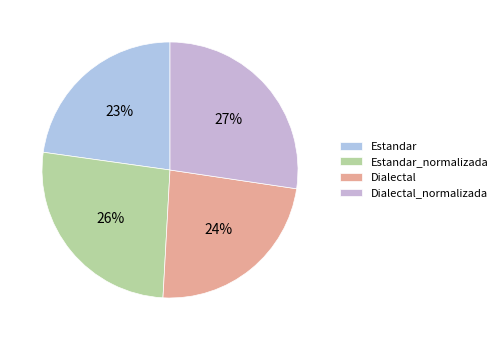

How many segments does this pie chart have?

4